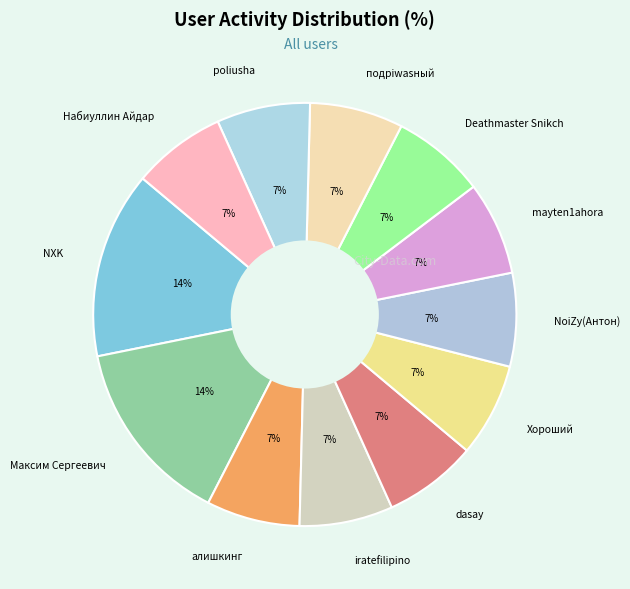

To the nearest percent, what is the combined percentage of алишкинг and dasay?

14%